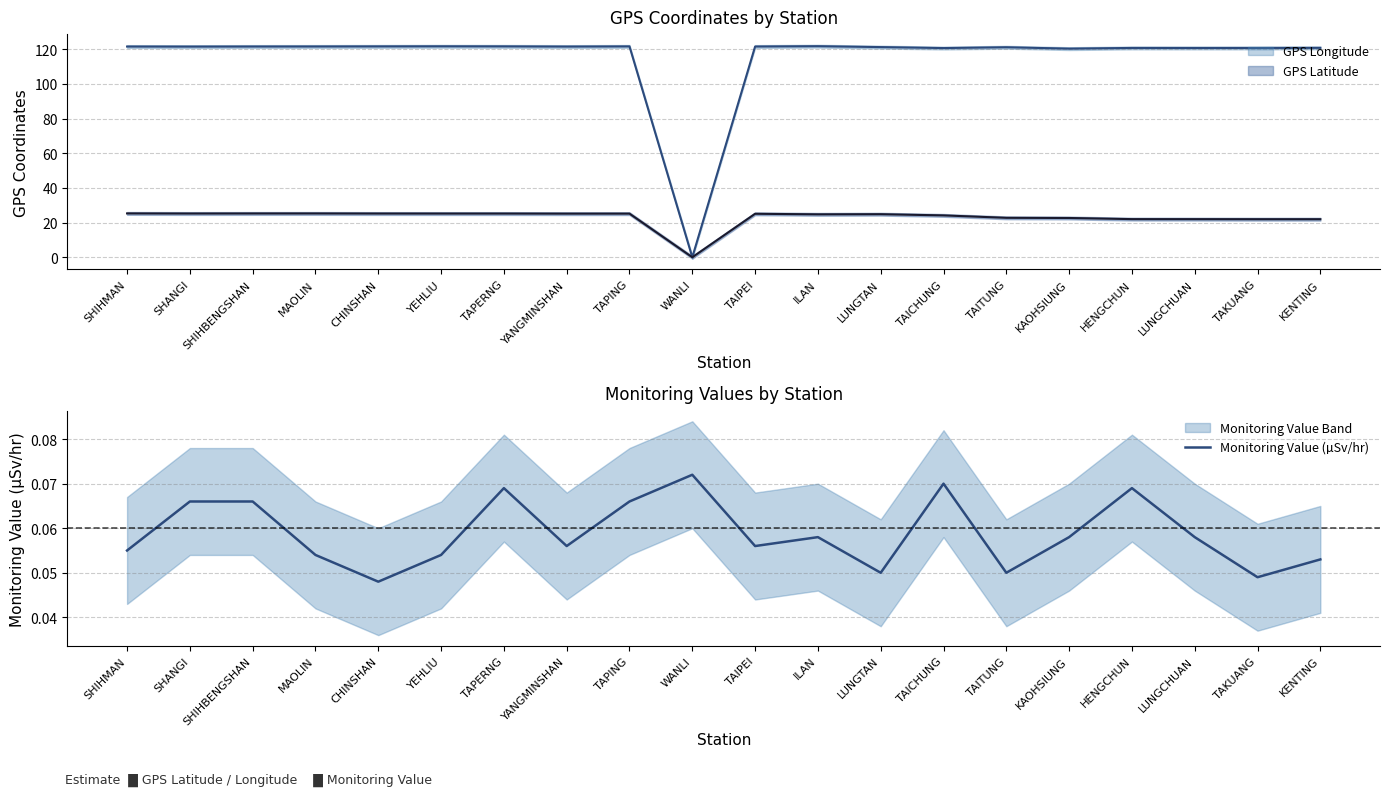

At which label is the value closest to 0?

CHINSHAN